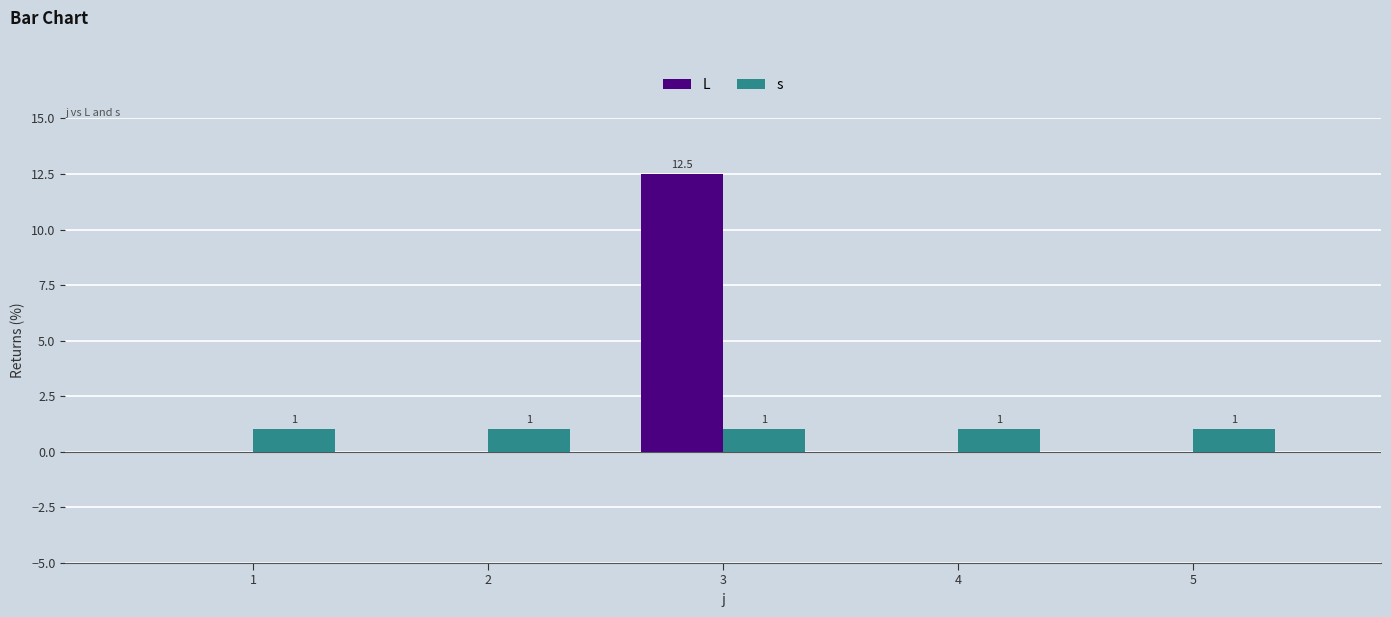

Which series has the largest total across all categories?

L